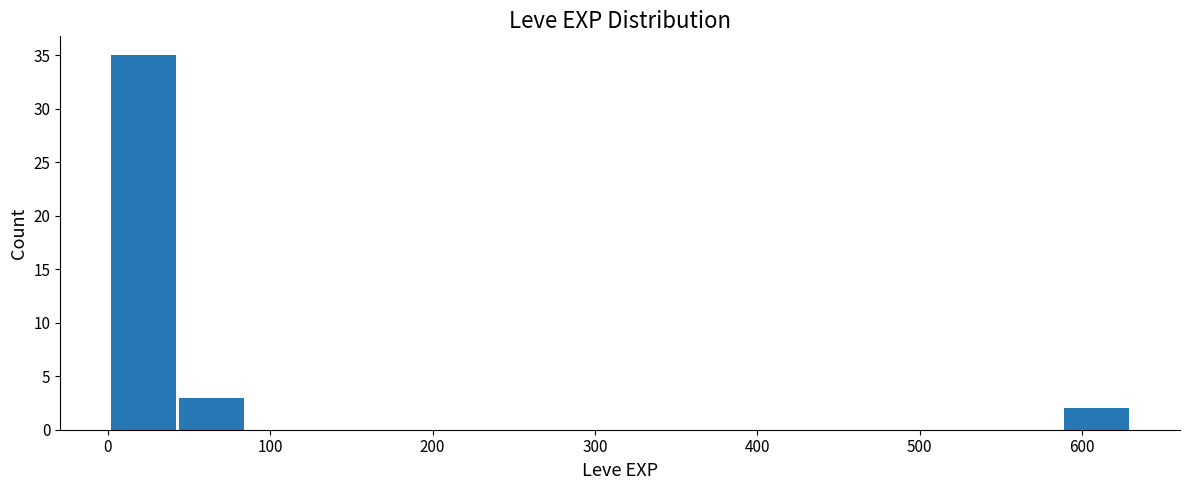

Which range on the x-axis has the tallest bar?

0 to 40